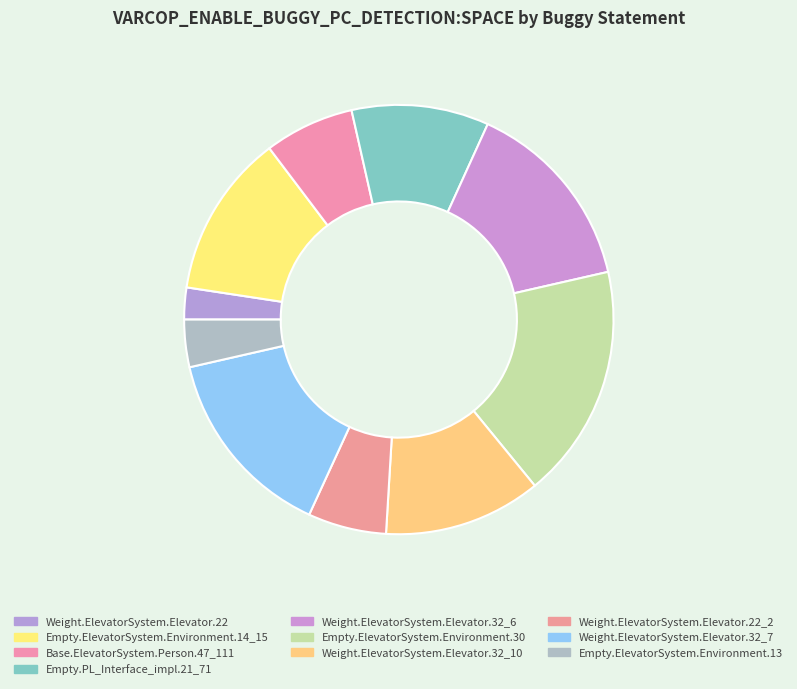

Is there any slice that represents more than half of the pie?

No